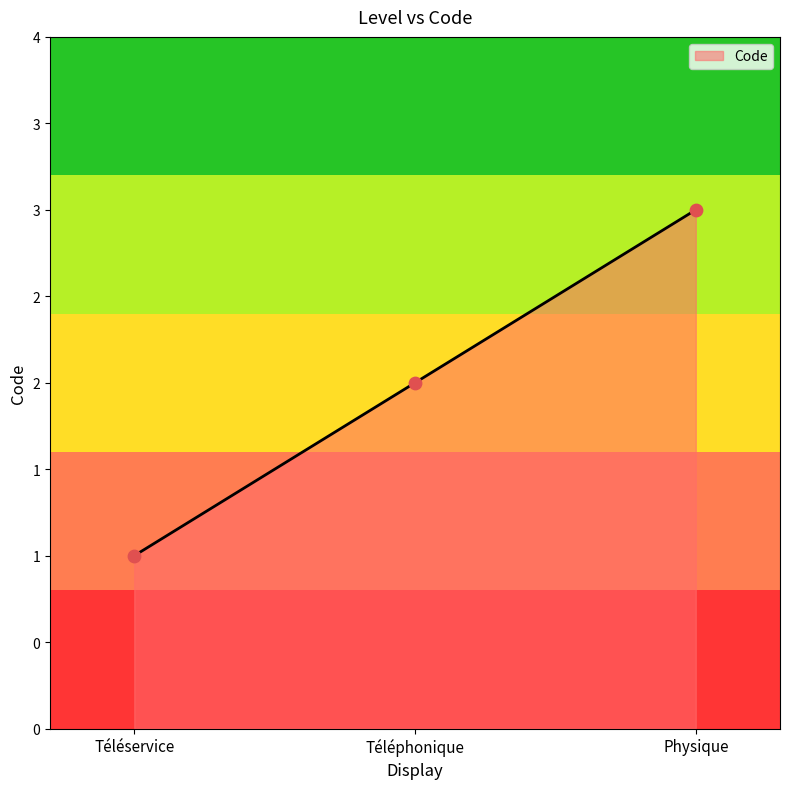

Between Physique and Téléphonique, which is larger?

Physique